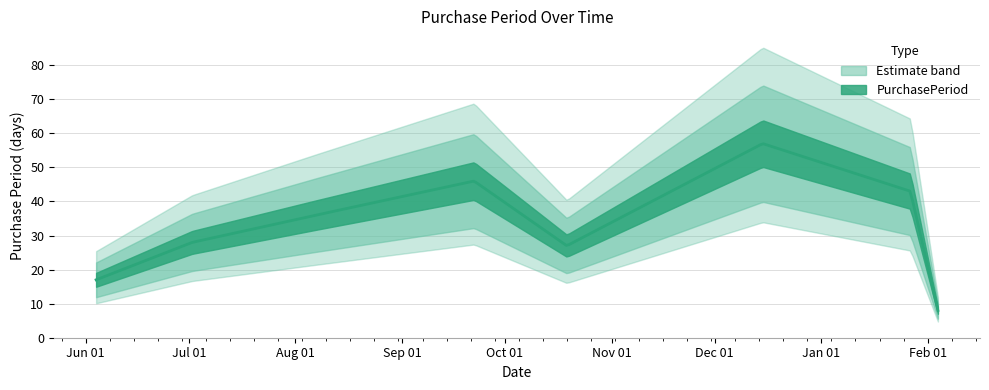

What value does the data have at 2015-10-19?

27